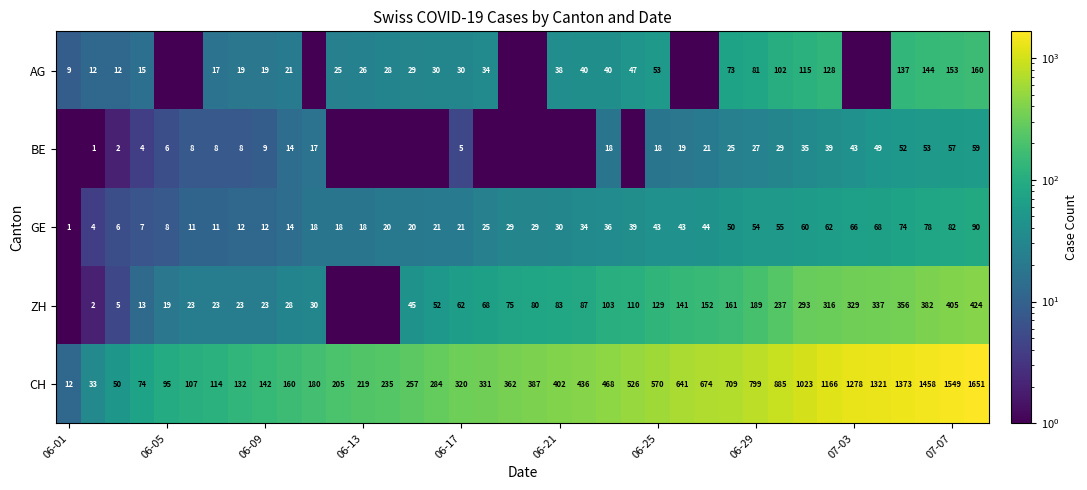

What is the total value across all series at 07-07?

2246.0